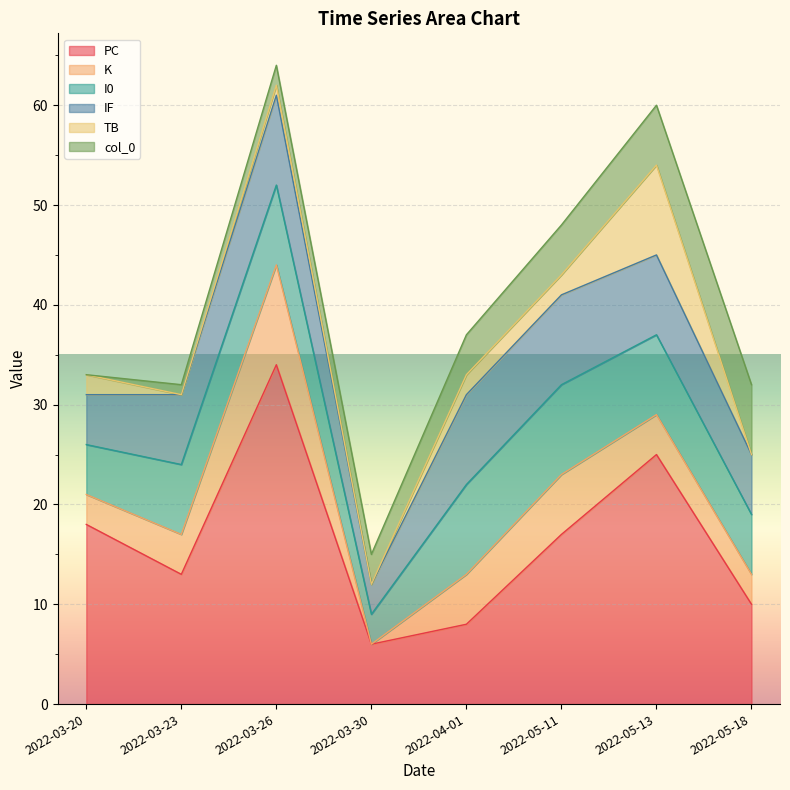

What is the maximum value shown in the chart?

34